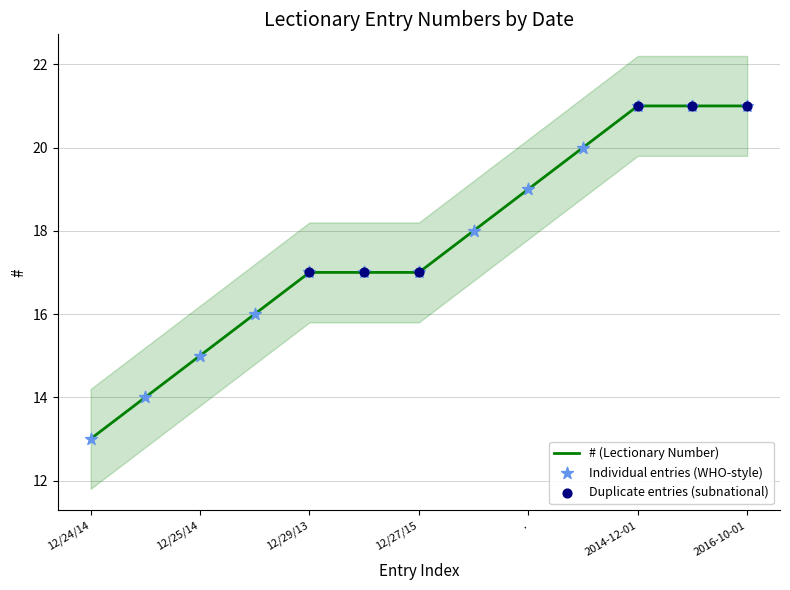

What is the ratio of the value at 2016-10-01 to the value at 12/28/14?

1.2